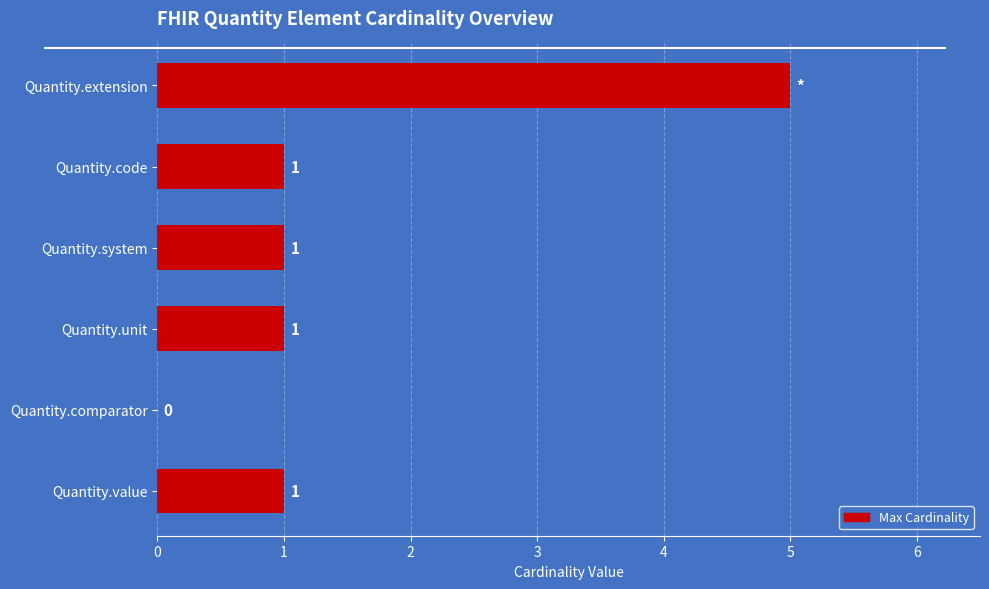

The chart shows a value of 0 at Quantity.comparator. True or false?

True